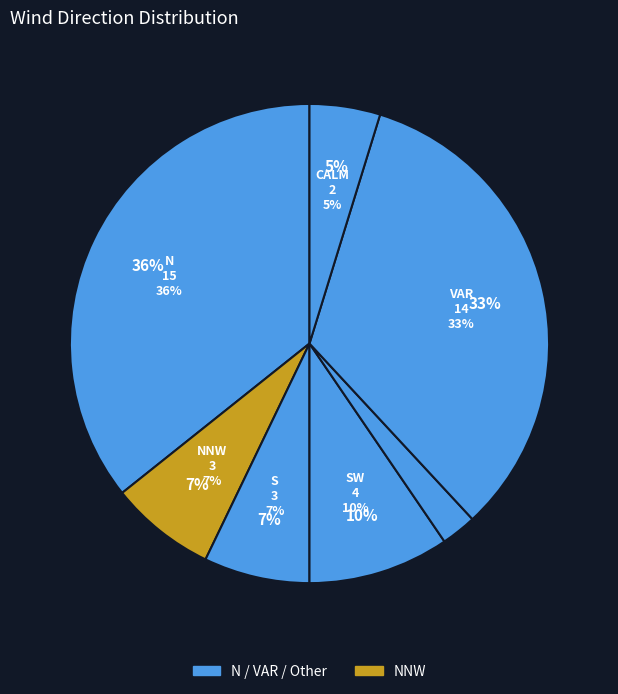

What percentage do SW and CALM together represent?

14.6%